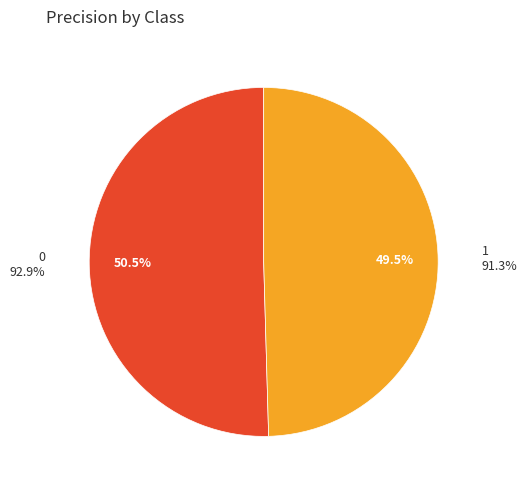

What percentage is the 0 slice, to the nearest percent?

50%